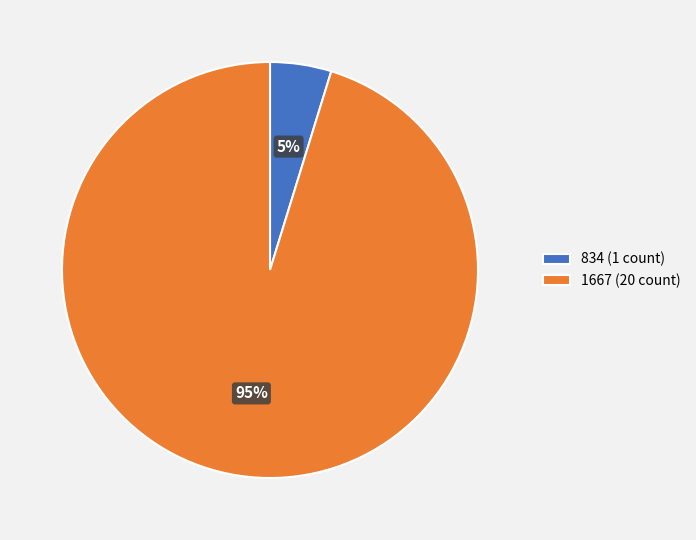

What percentage is the 1667 slice, to the nearest percent?

95%